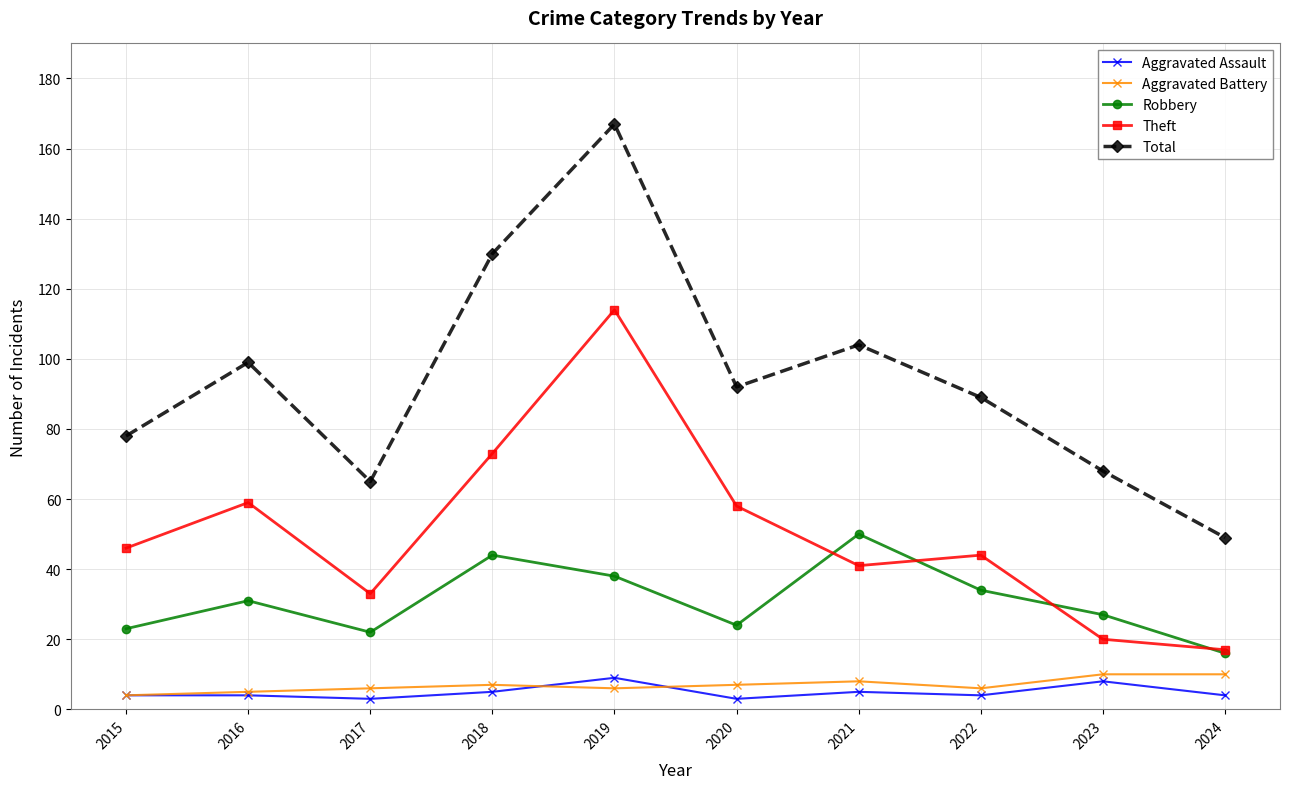

At how many categories does at least one series exceed 95?

4